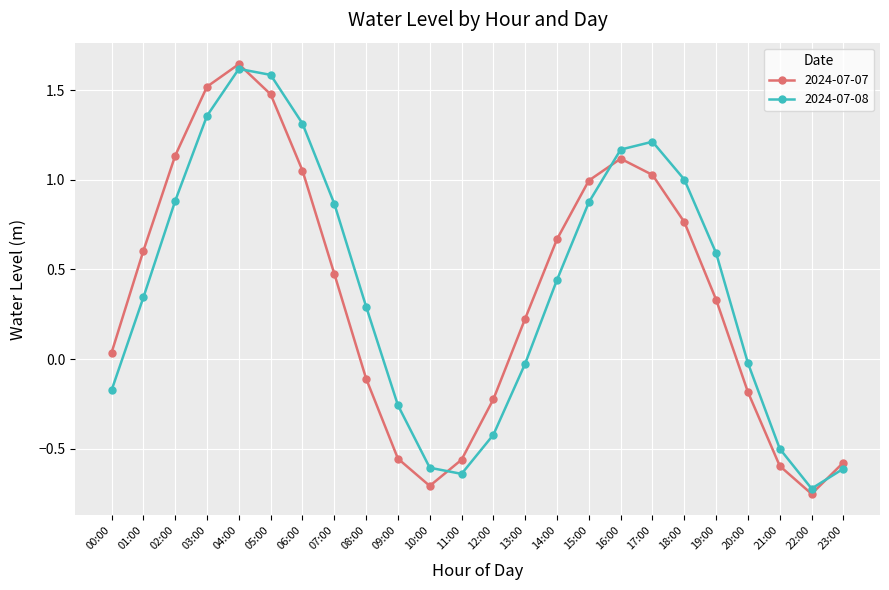

How many categories are shown in the chart?

24